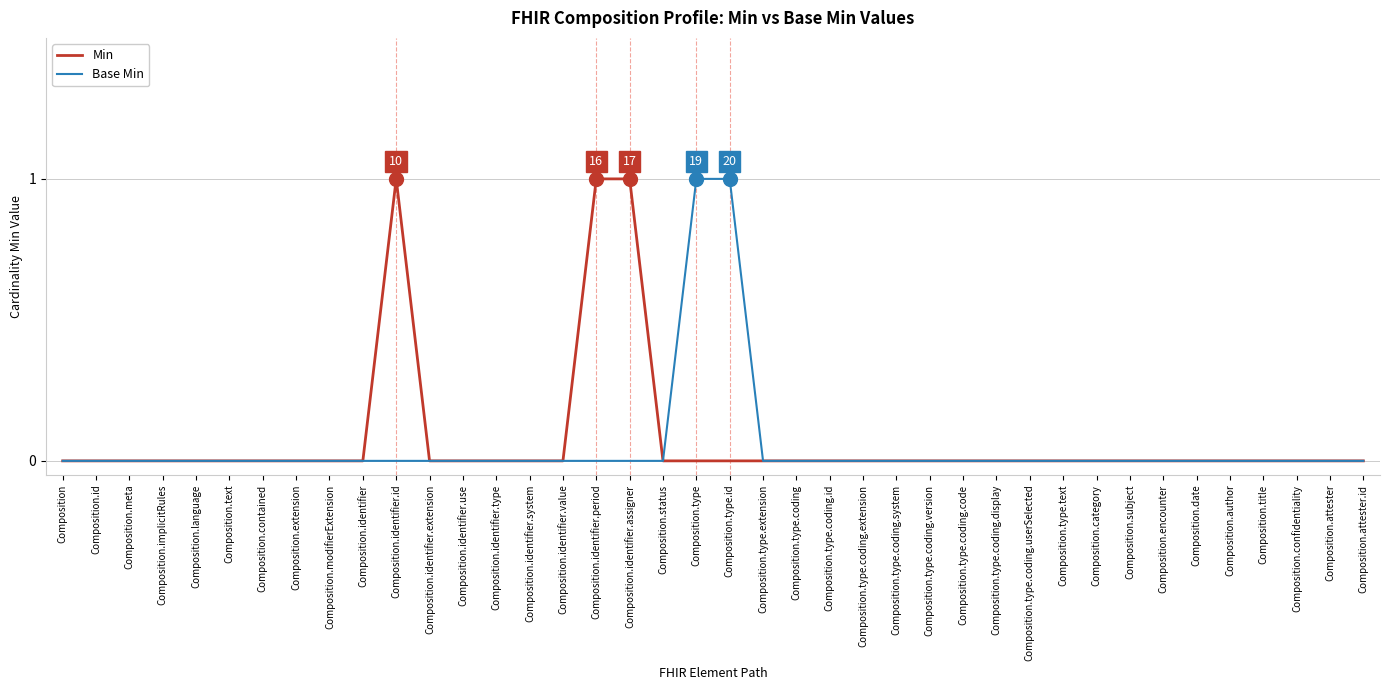

What position from the right is Composition.type.coding.id?

17